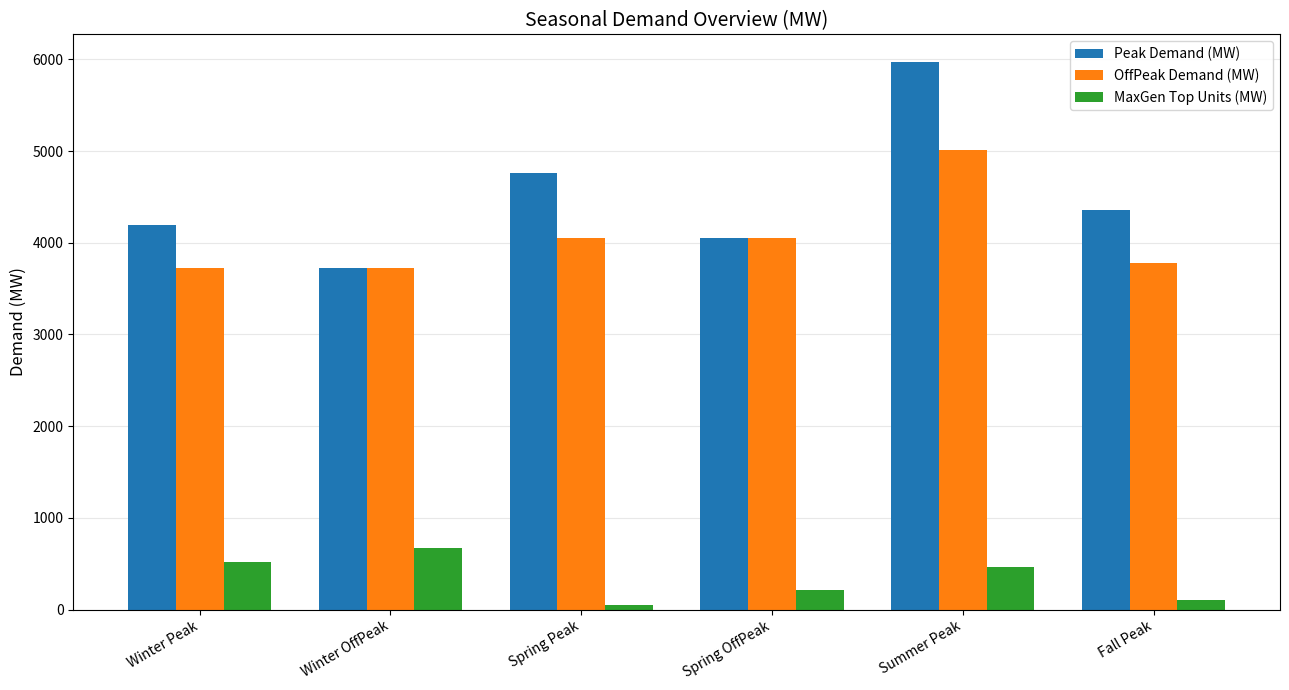

What is the minimum value shown in the chart?

46.5